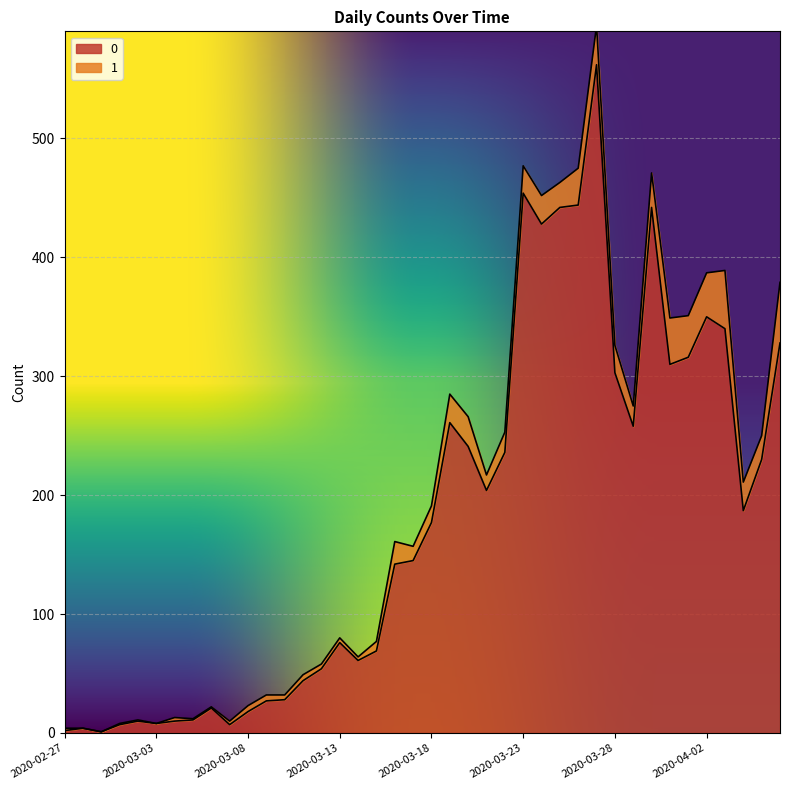

Does the chart display data point markers on the line(s)?

No